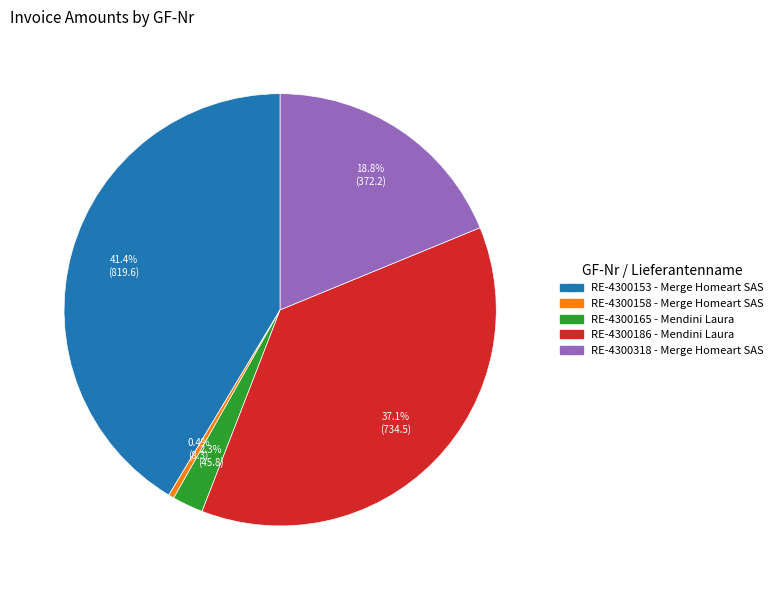

How many slices are in this pie chart?

5